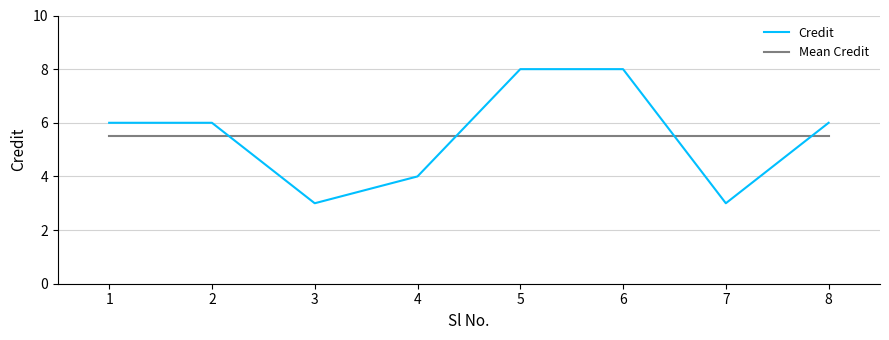

Which series ends up on top after the final intersection of Mean Credit and Credit?

Credit